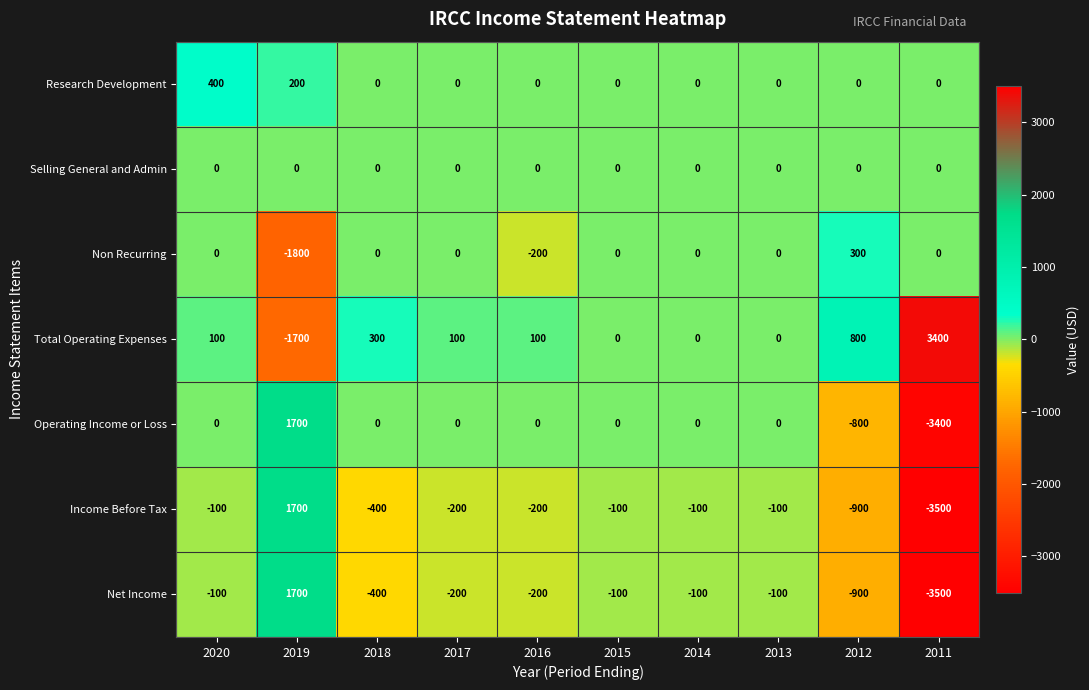

At which category is the sum across all series the highest?

2019